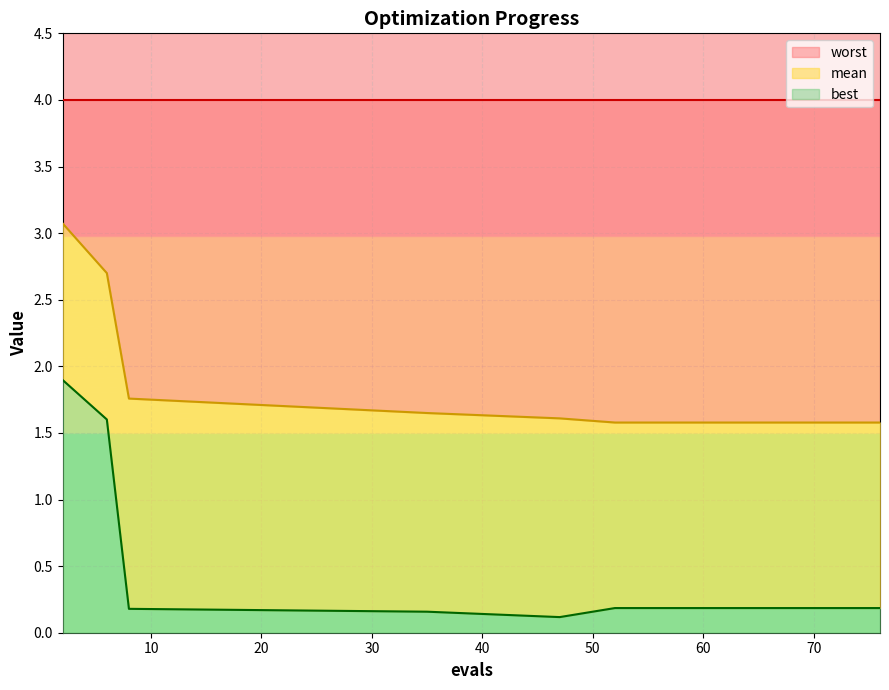

What are all the series names shown in the legend?

worst, mean, best